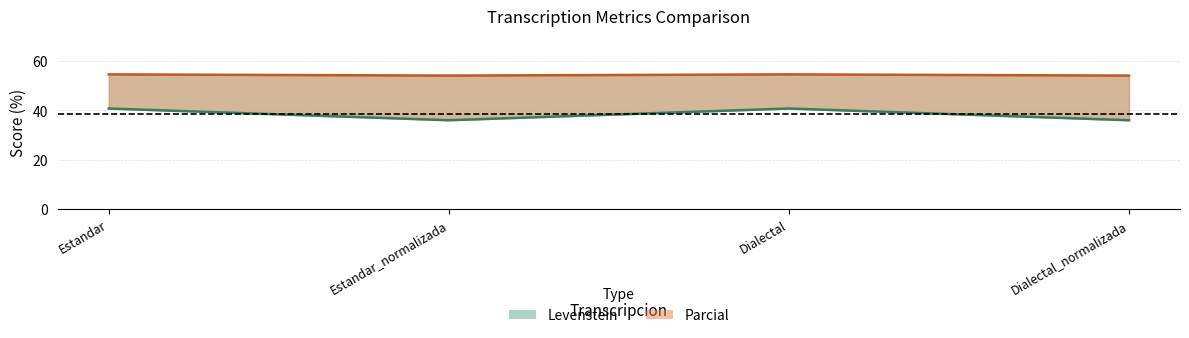

What are all the series names shown in the legend?

Levenstein, Parcial